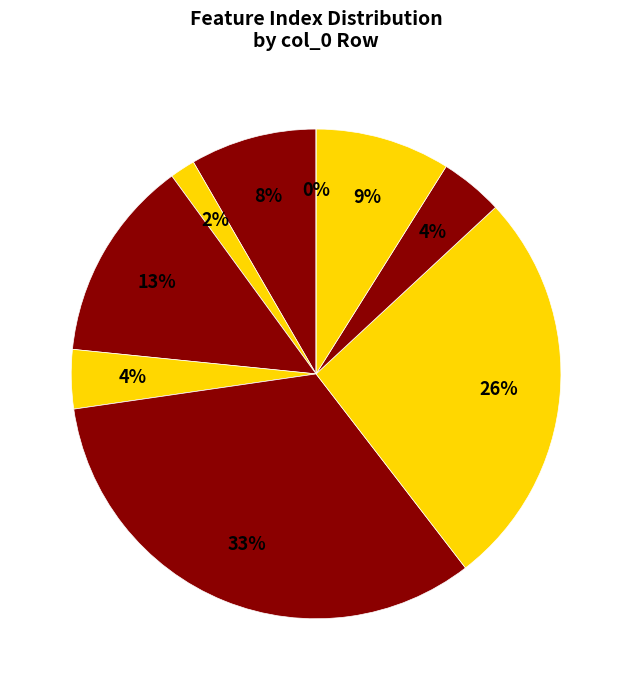

Between 6 and 8, which is larger?

6